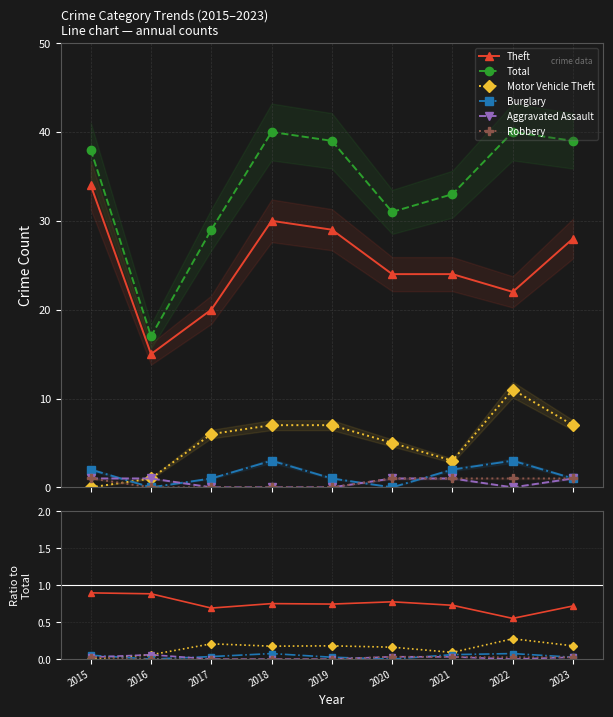

At which label is Robbery closest to 0?

2016